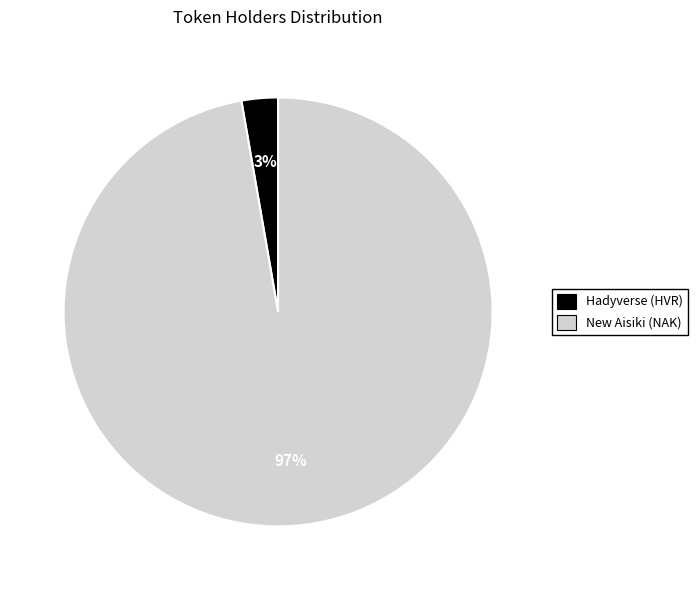

To the nearest percent, what percentage of the pie is New Aisiki (NAK)?

97%